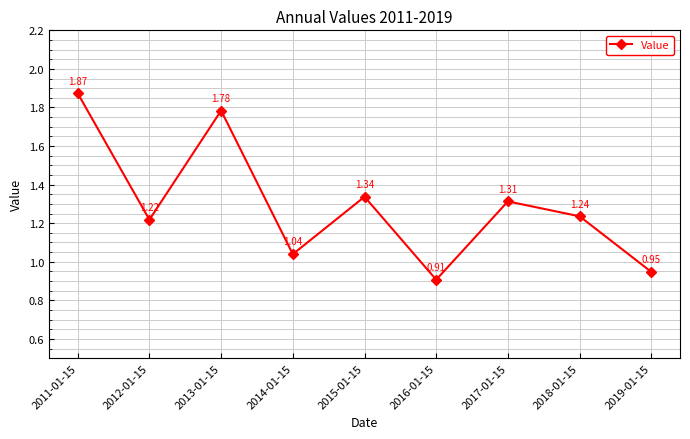

Rank the categories by value from lowest to highest.

2016-01-15, 2019-01-15, 2014-01-15, 2012-01-15, 2018-01-15, 2017-01-15, 2015-01-15, 2013-01-15, 2011-01-15